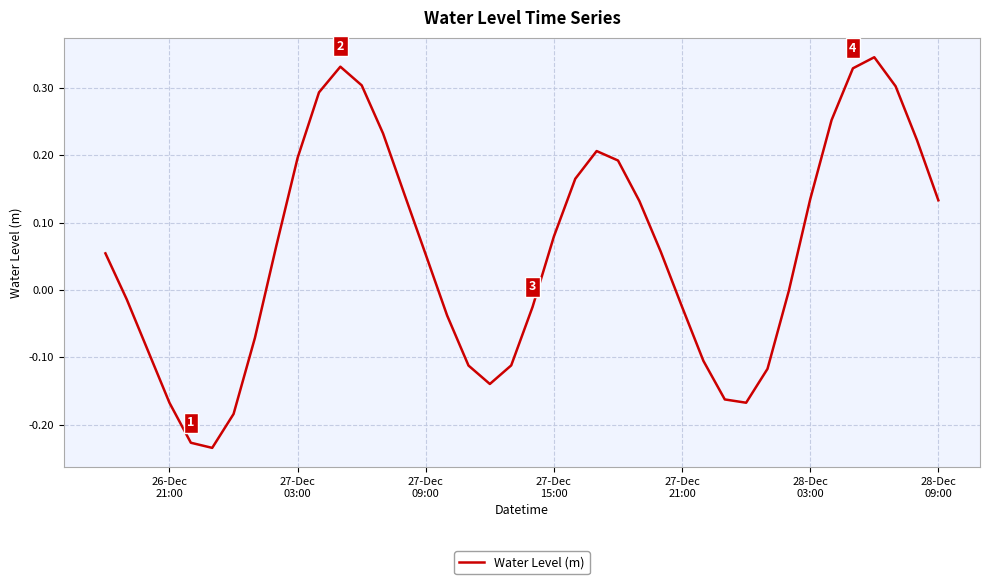

What is the difference between the maximum and minimum values?

0.6